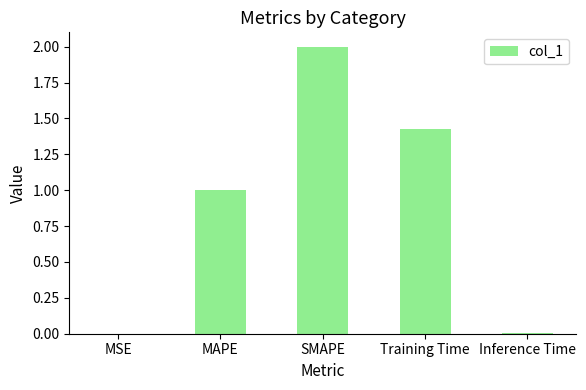

True or false: the data shows 2.3 at Training Time.

False